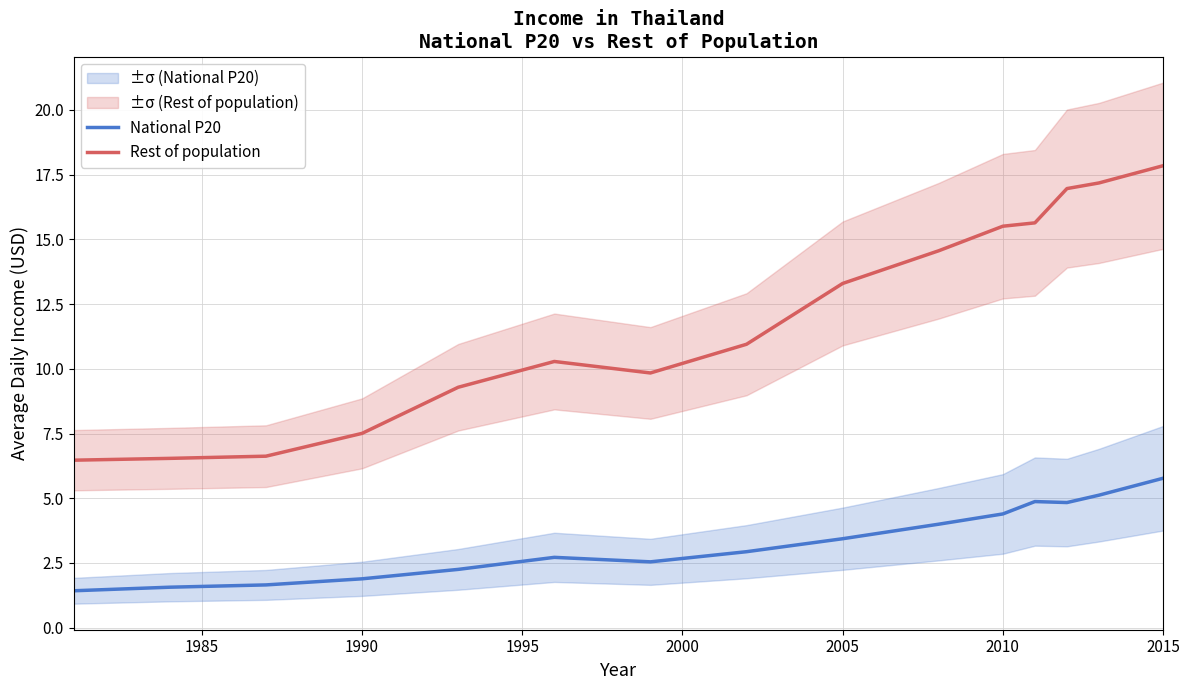

Which series has the largest total across all categories?

Rest of population